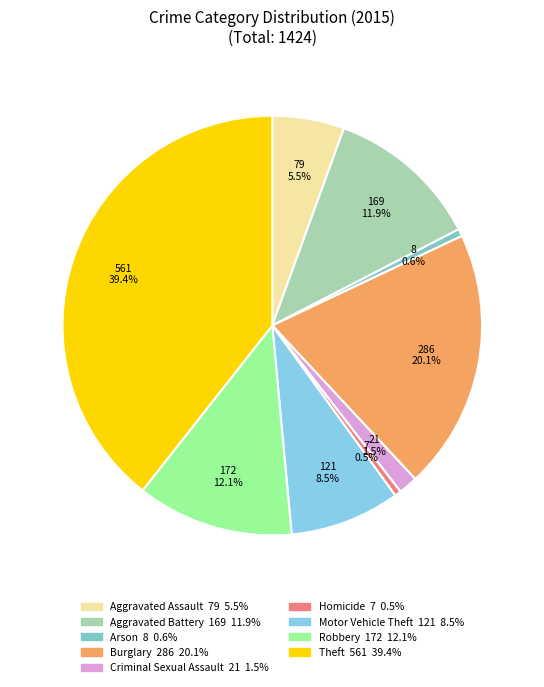

What percentage do Burglary and Aggravated Battery together represent?

32.0%